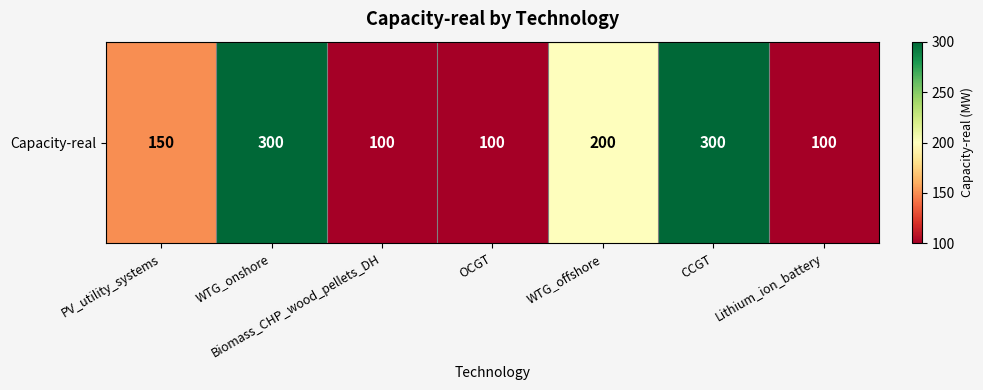

Rank the categories by value from highest to lowest.

WTG_onshore, CCGT, WTG_offshore, PV_utility_systems, Biomass_CHP_wood_pellets_DH, OCGT, Lithium_ion_battery